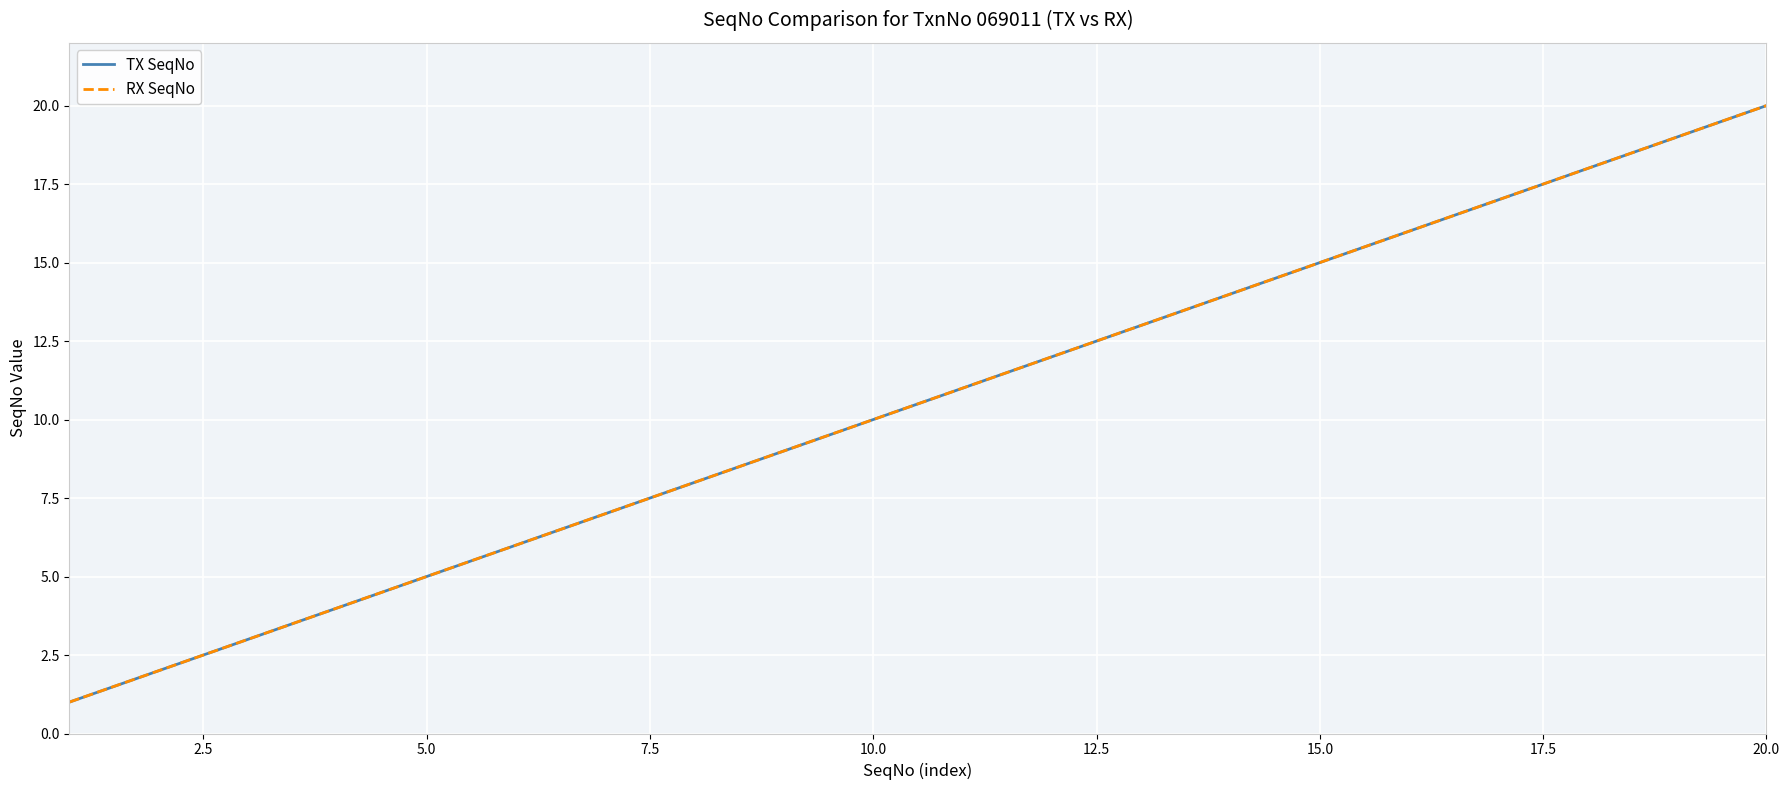

What is the value of the TX SeqNo point at the 10th from the left?

10